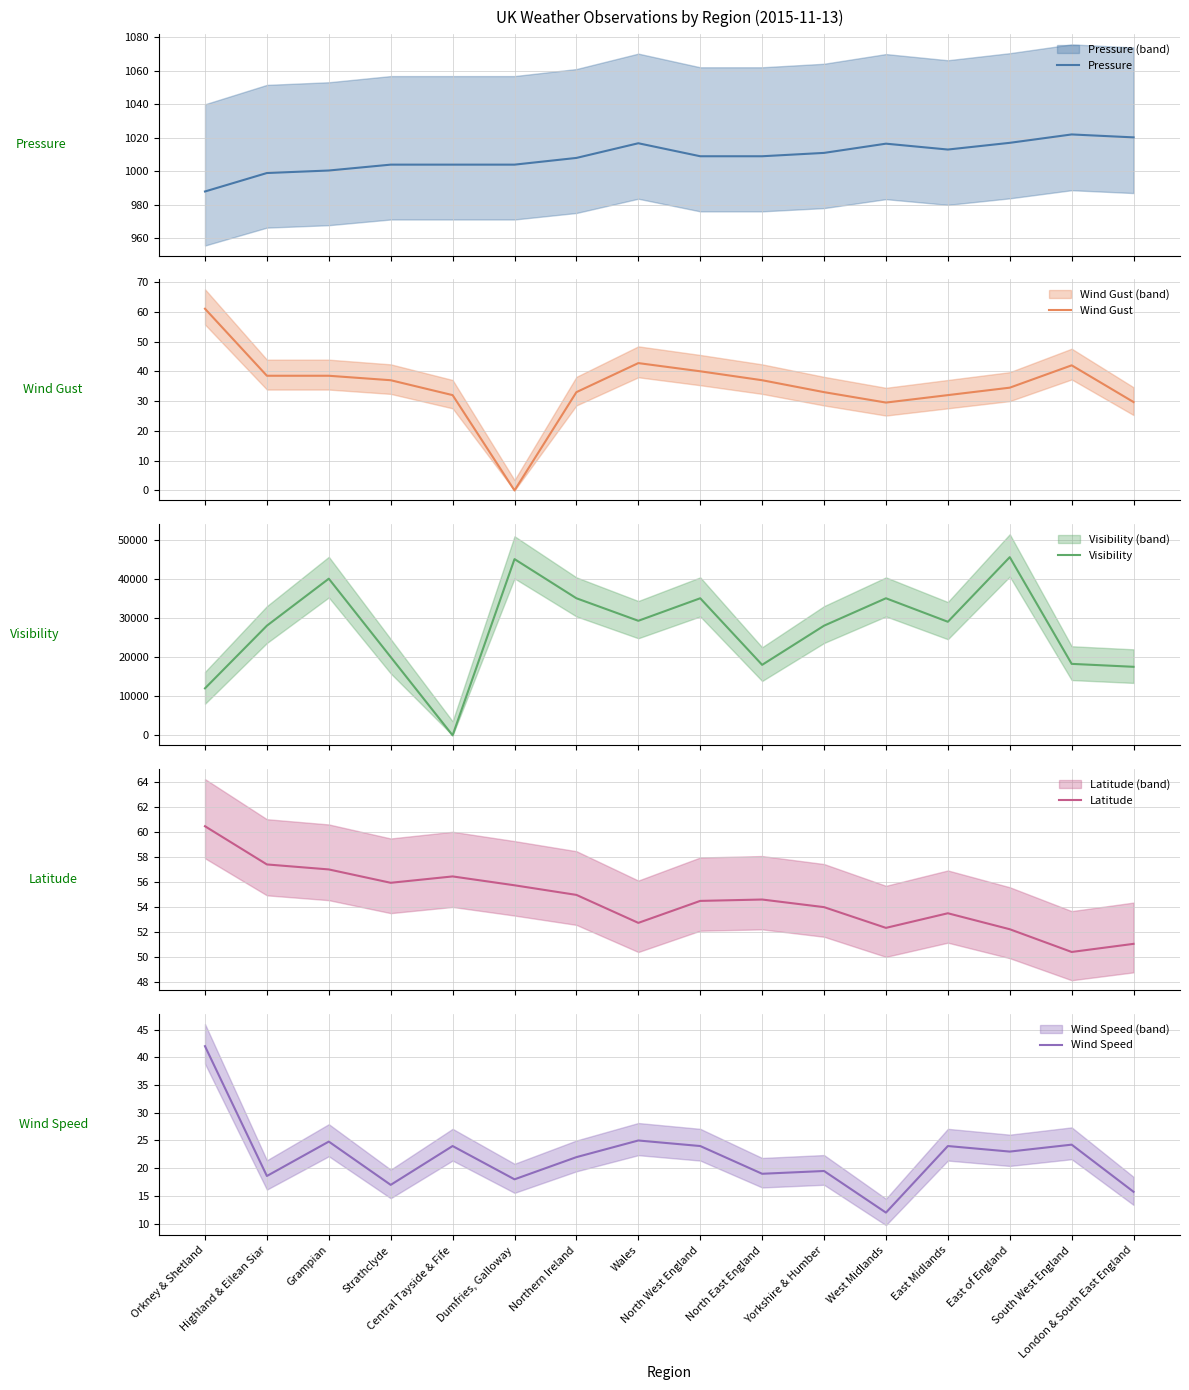

Where is Wind Speed nearest to the value 27?

Wales